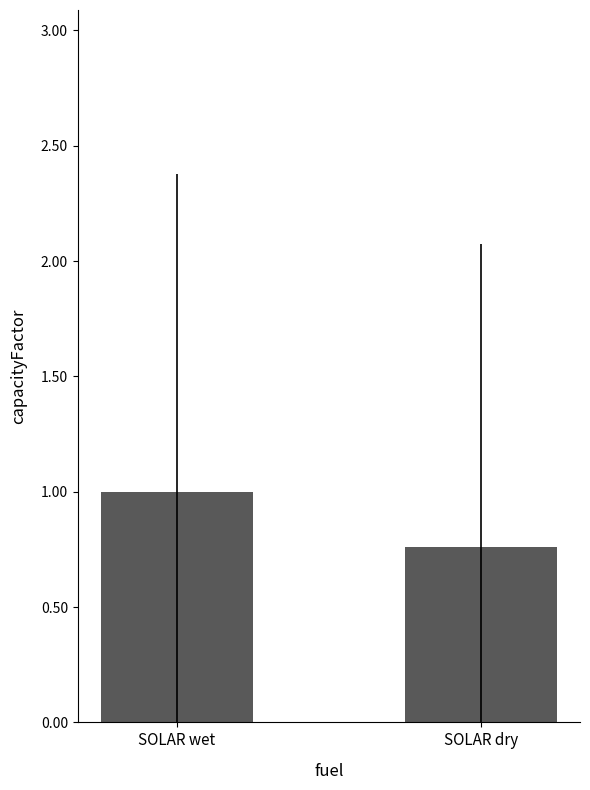

Which category has the lowest value across all series?

SOLAR dry